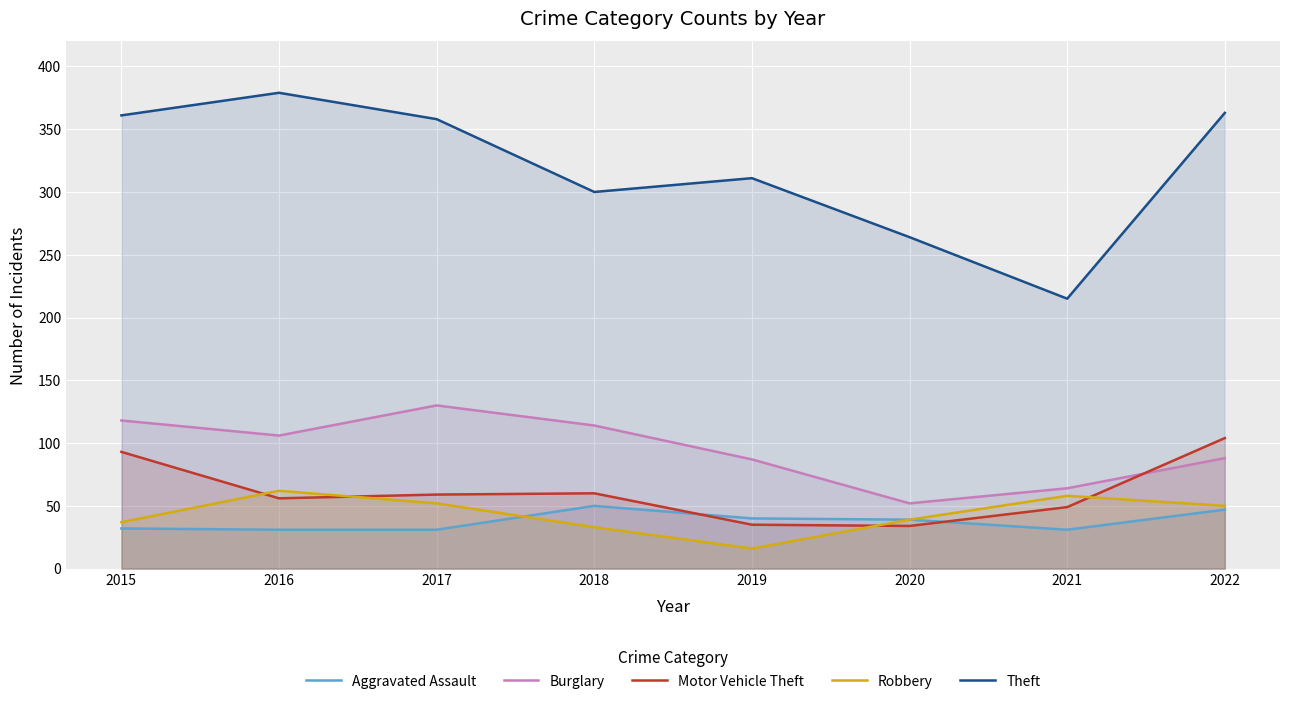

What are all the series names shown in the legend?

Aggravated Assault, Burglary, Motor Vehicle Theft, Robbery, Theft